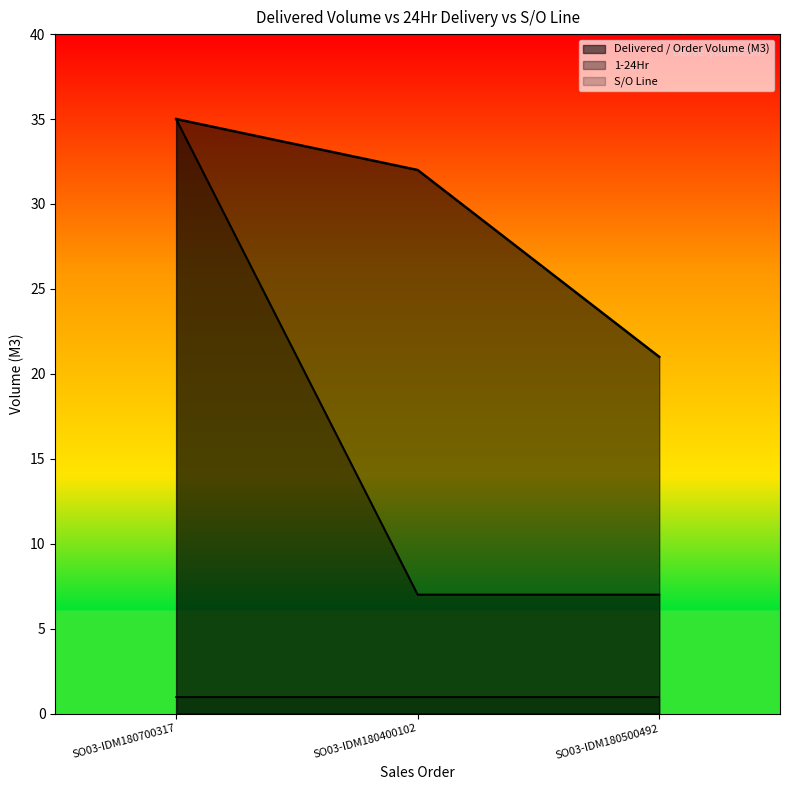

The value of Delivered / Order Volume (M3) at SO03-IDM180500492 is 34. True or false?

False